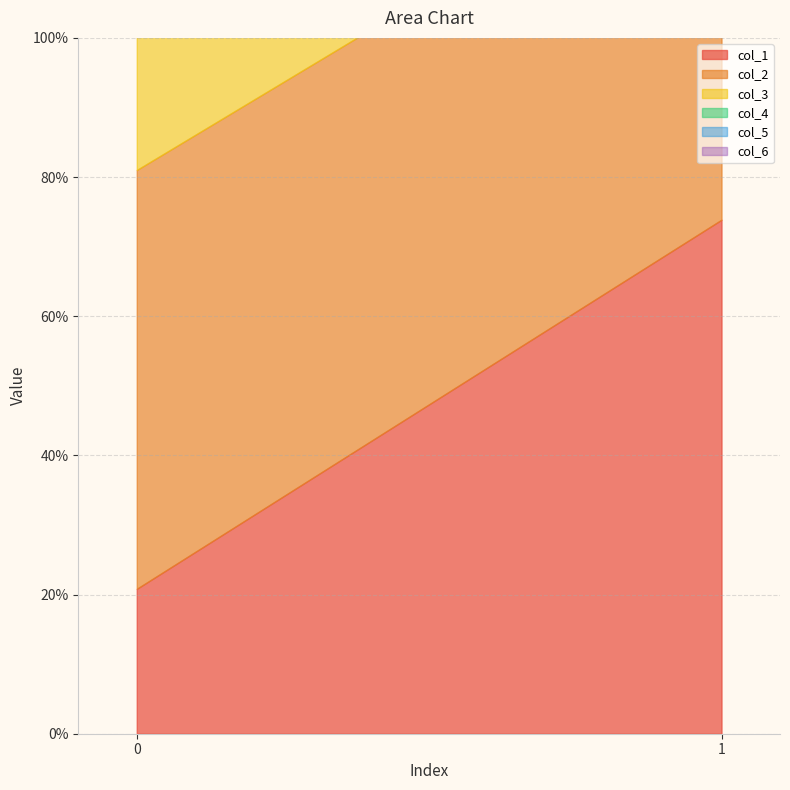

List the labels in order of col_3 value, smallest first.

1, 0